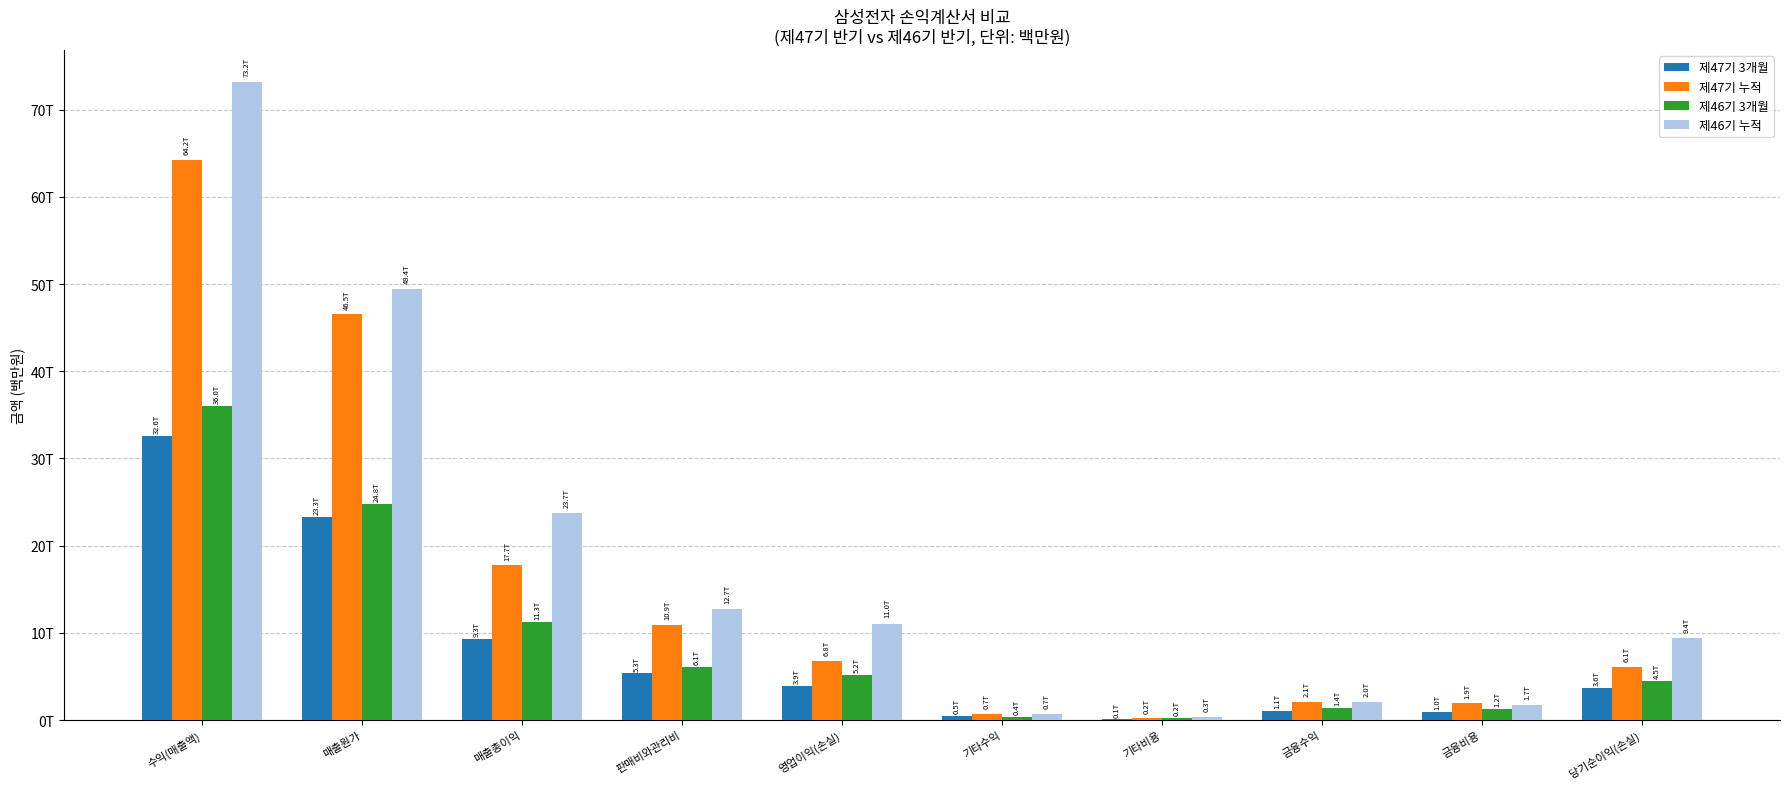

At which label does 제46기 3개월 reach its peak?

수익(매출액)